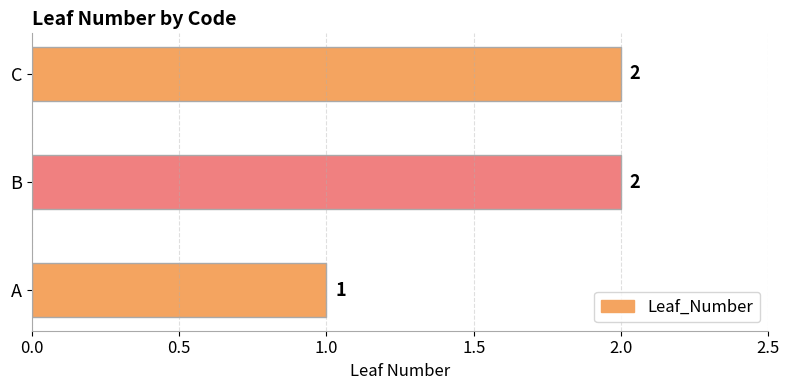

Reading bottom to top, list all the values displayed in this chart.

1	2	2